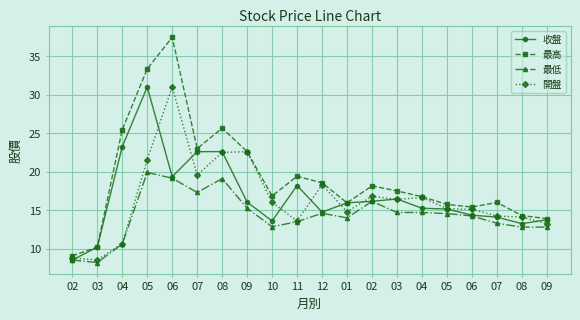

Count the number of data series in this chart.

4